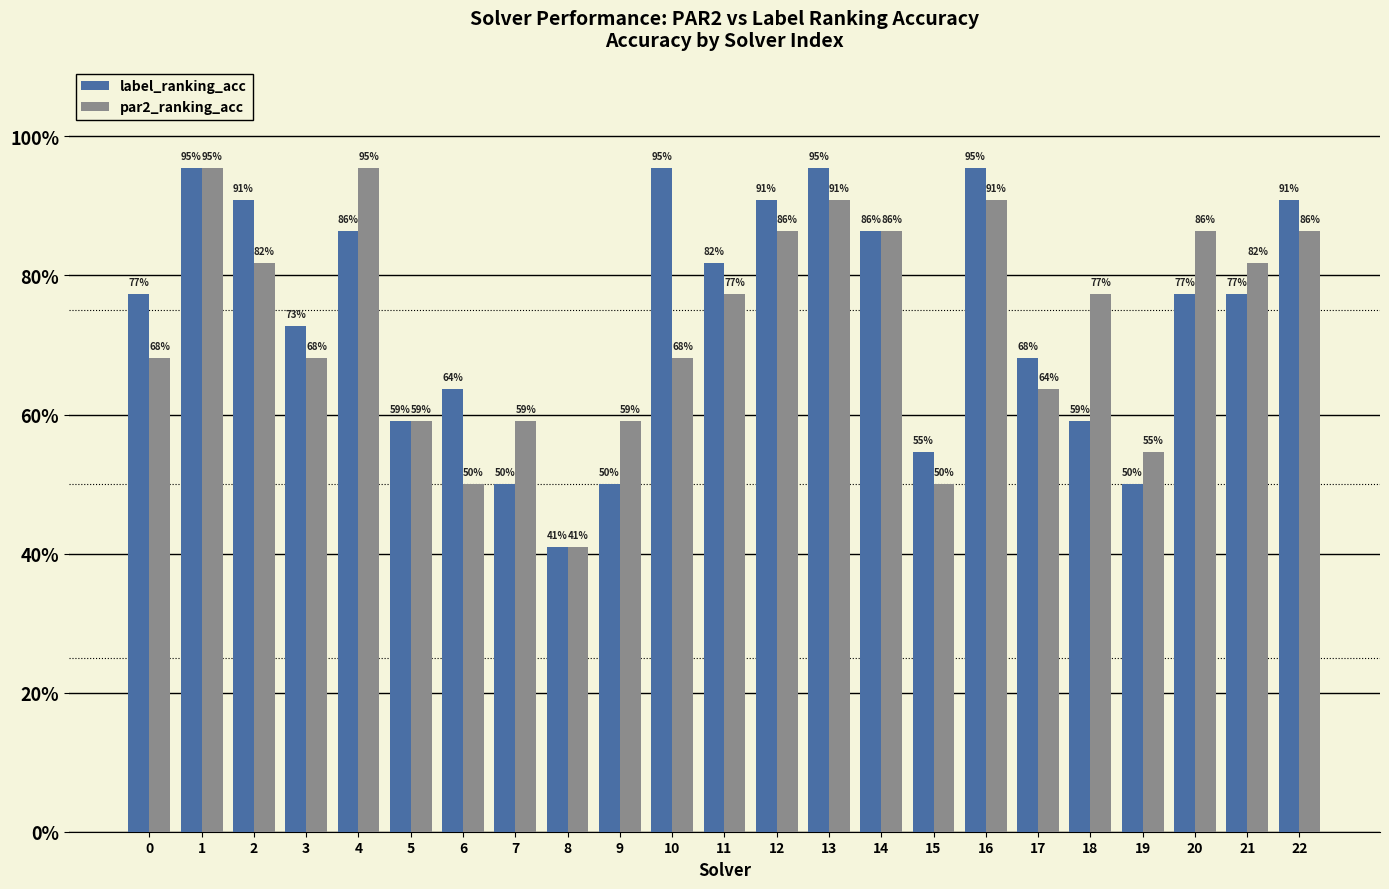

Which series has the largest total across all categories?

label_ranking_acc